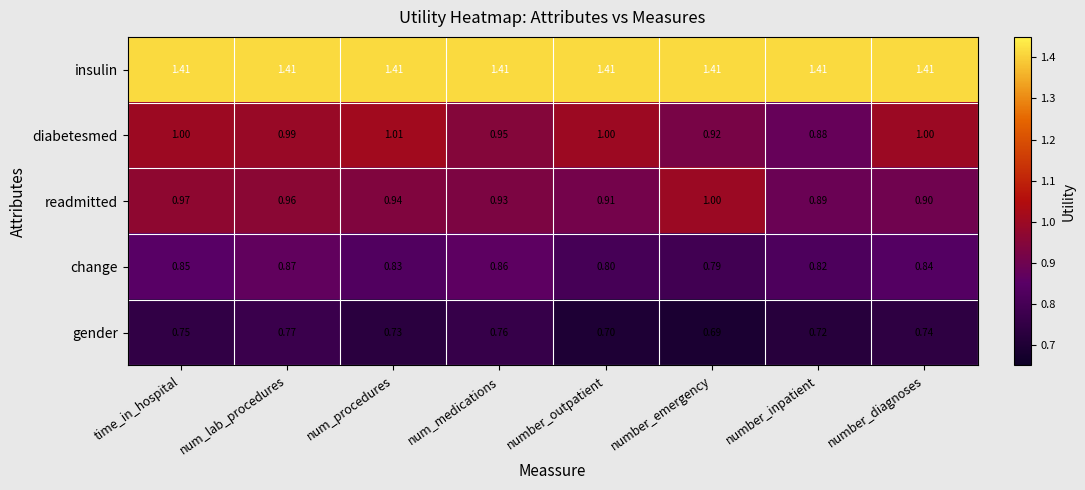

Which series has the largest total across all categories?

insulin